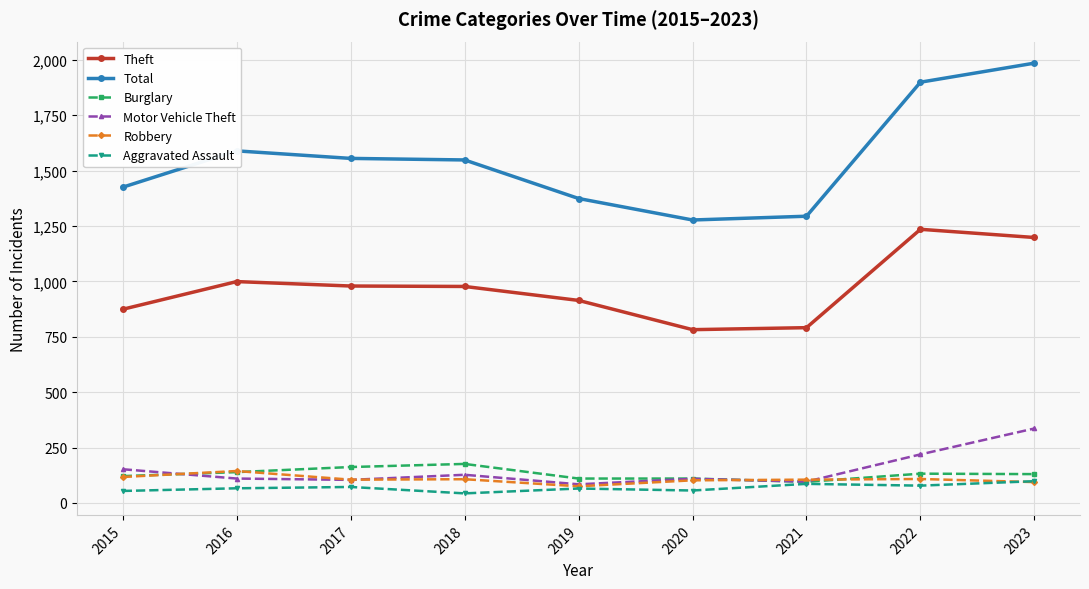

What is the sum of the Robbery values at 2015 and 2017?

222